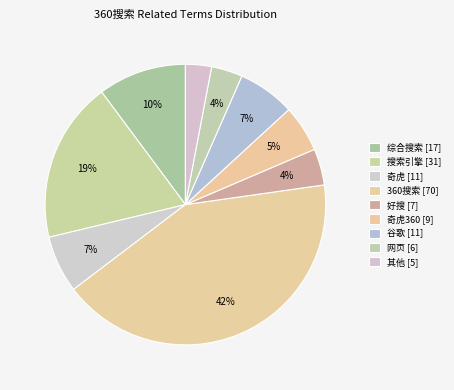

How many segments does this pie chart have?

9